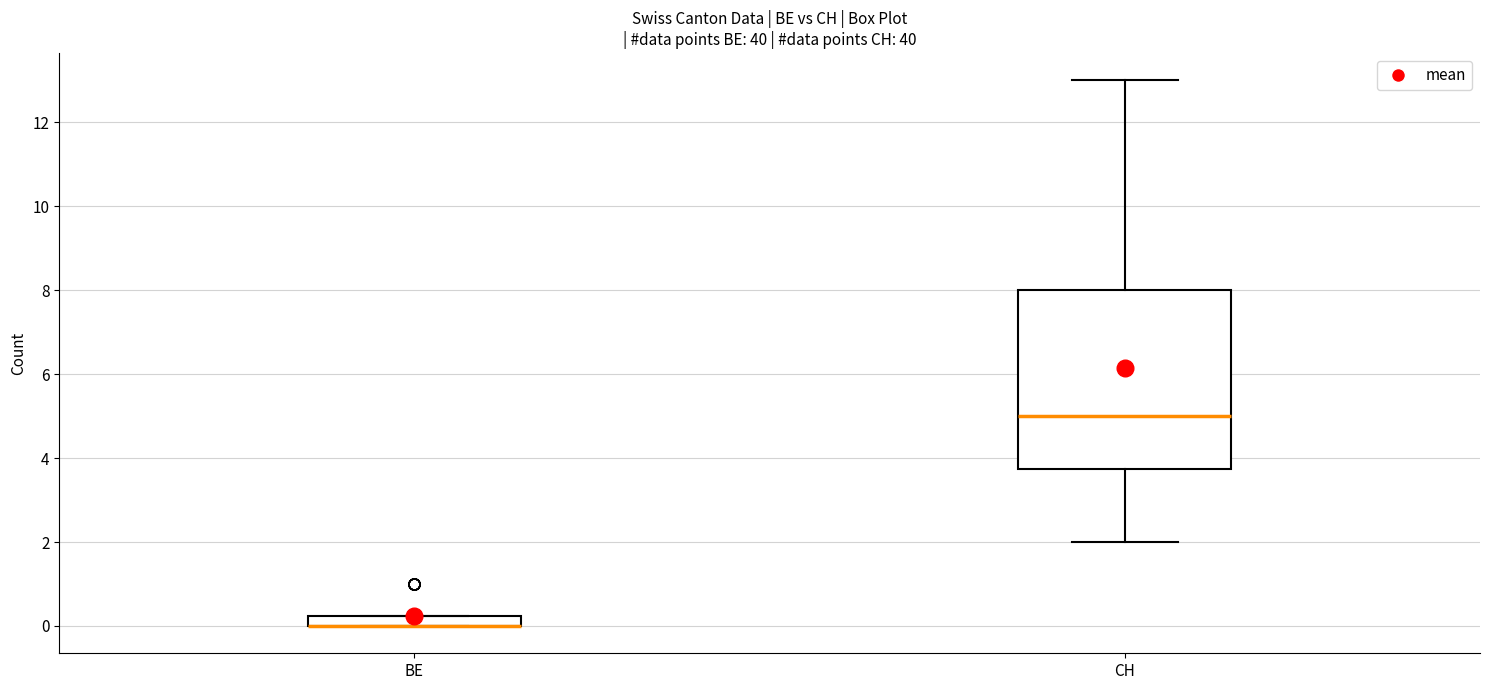

Where does the median line of the box for CH sit on the y-axis? The values are not printed on the chart, so give them approximately, as read against the axis.

5.0